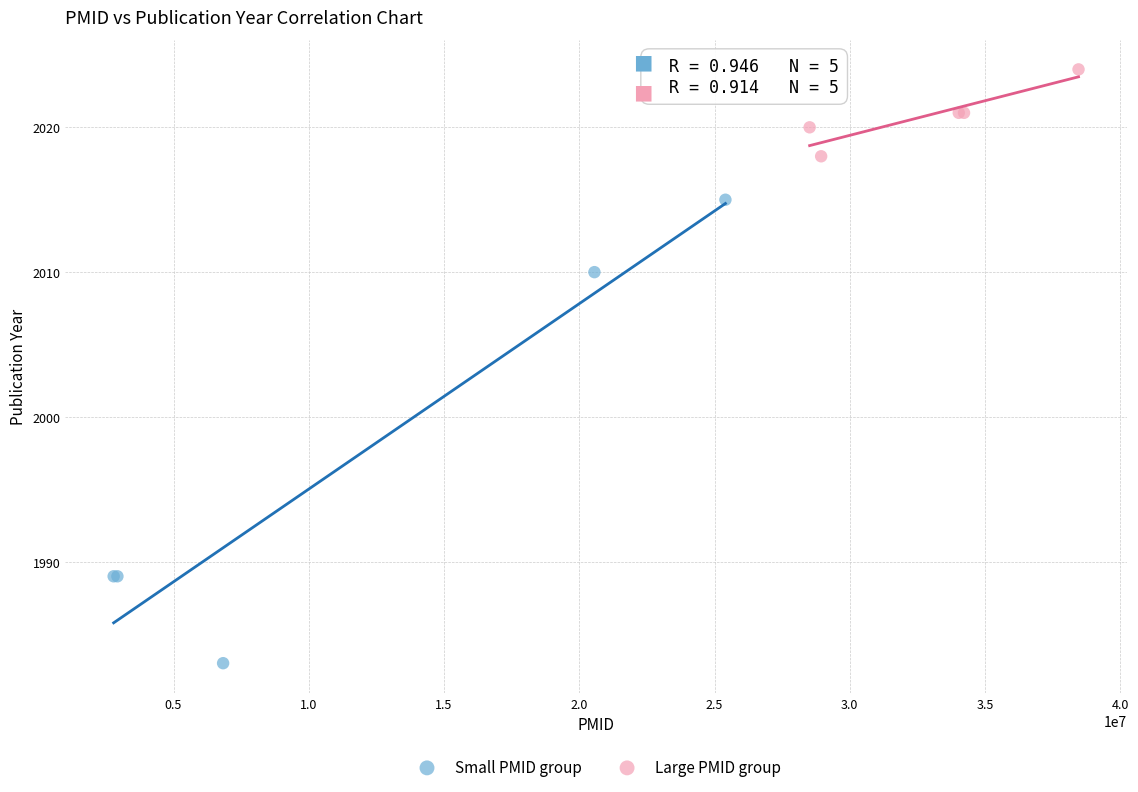

Which series has the largest Y range (max minus min)?

Small PMID group